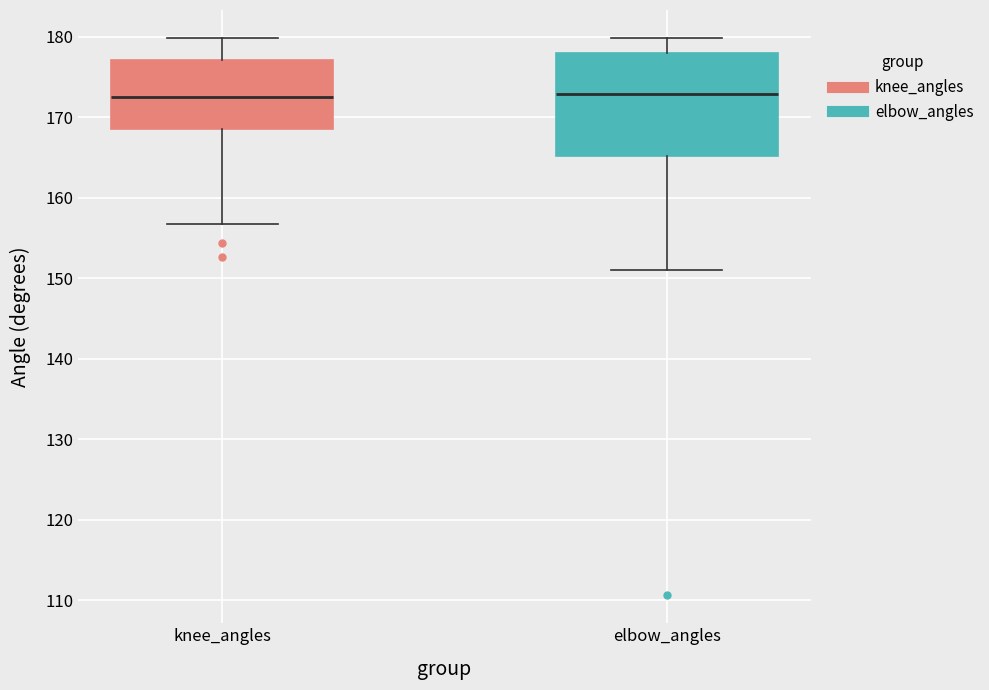

Reading left to right, transcribe this box plot: for each box, give where its median line is, the range the box spans, and where its two whiskers end, as read against the y-axis. The values are not printed on the chart, so give them approximately, as read against the axis.

knee_angles: median 173, box 169 to 177, whiskers 157 to 180
elbow_angles: median 173, box 165 to 178, whiskers 151 to 180